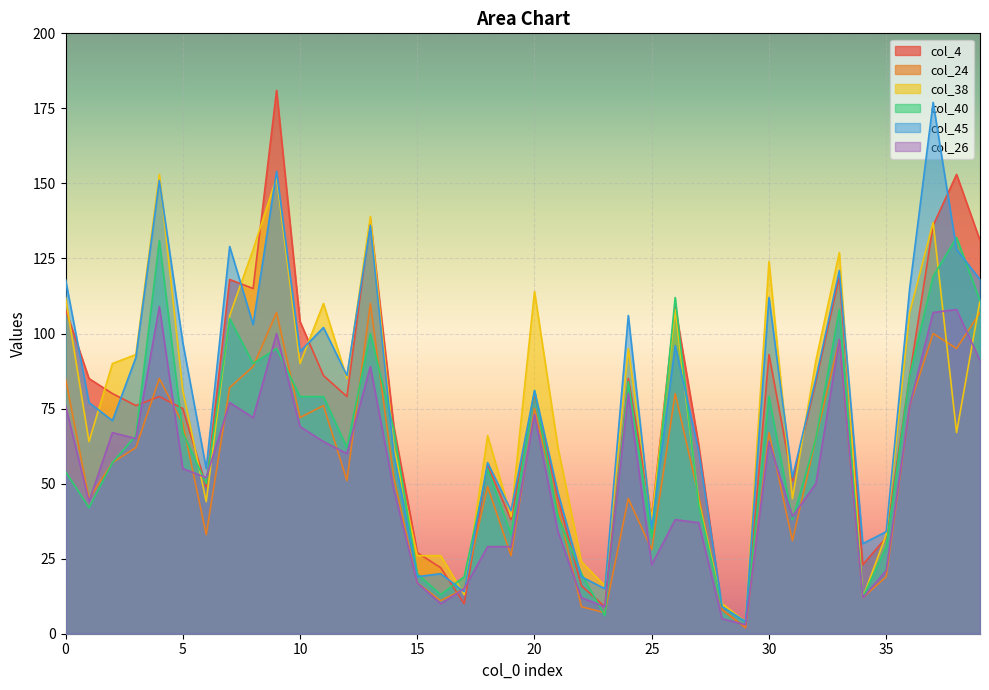

The value of col_40 at 16 is 6. True or false?

False